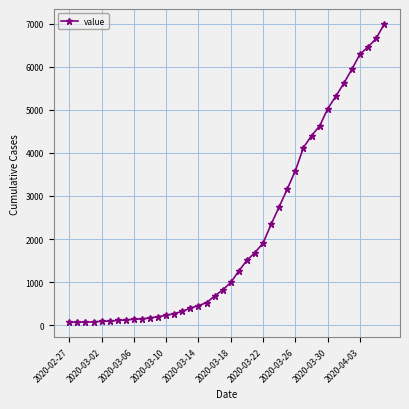

What is the sum of all values?

85677